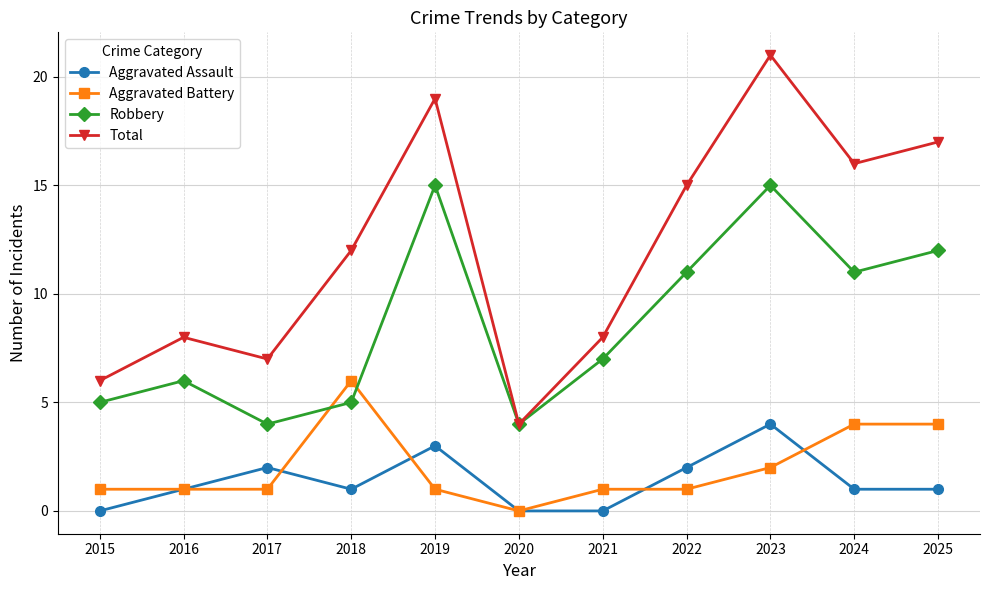

What are all the series names shown in the legend?

Aggravated Assault, Aggravated Battery, Robbery, Total